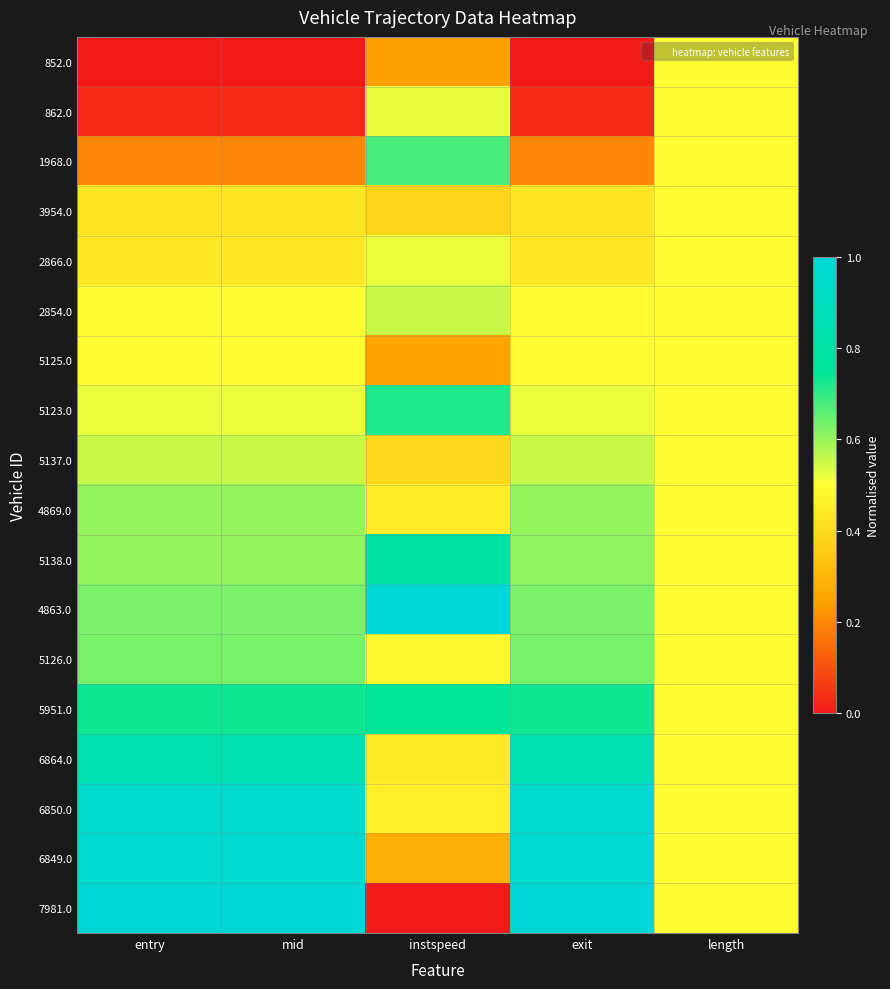

What is the total value across all series at entry?

10.1